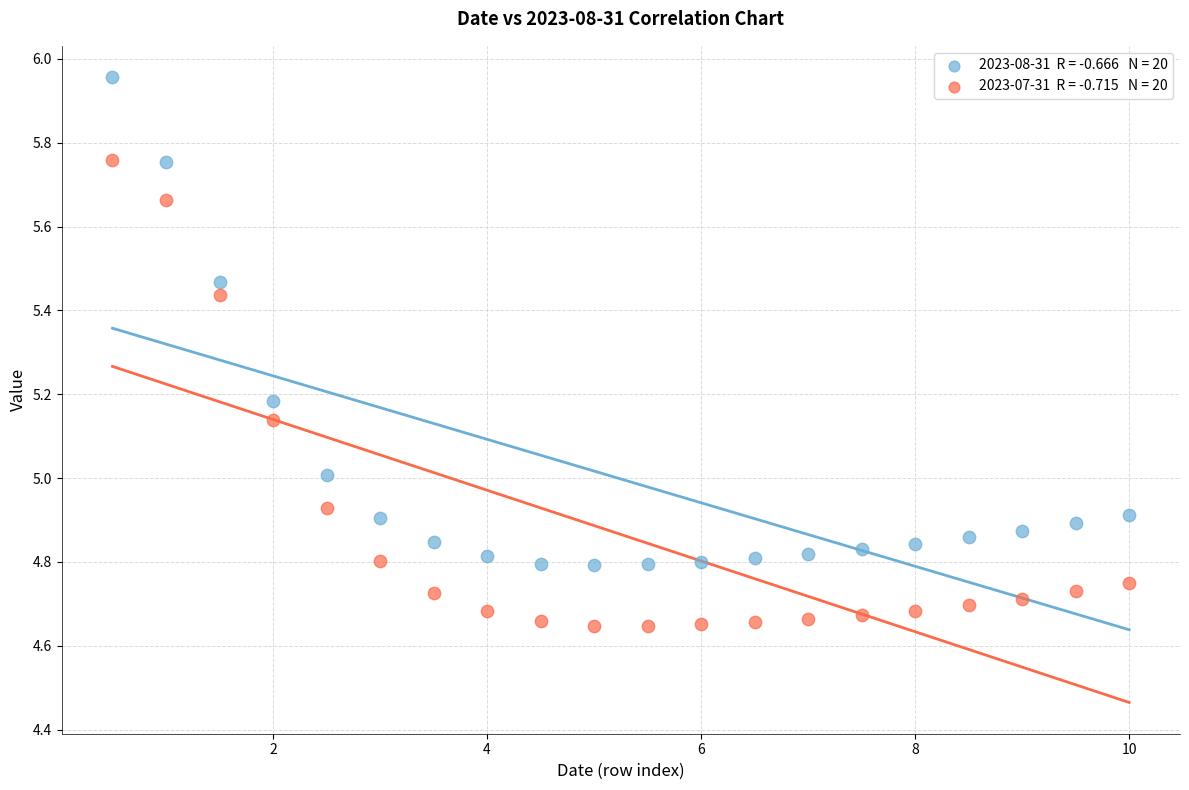

Across all data points, what is the range of Y values (max minus min)?

1.3